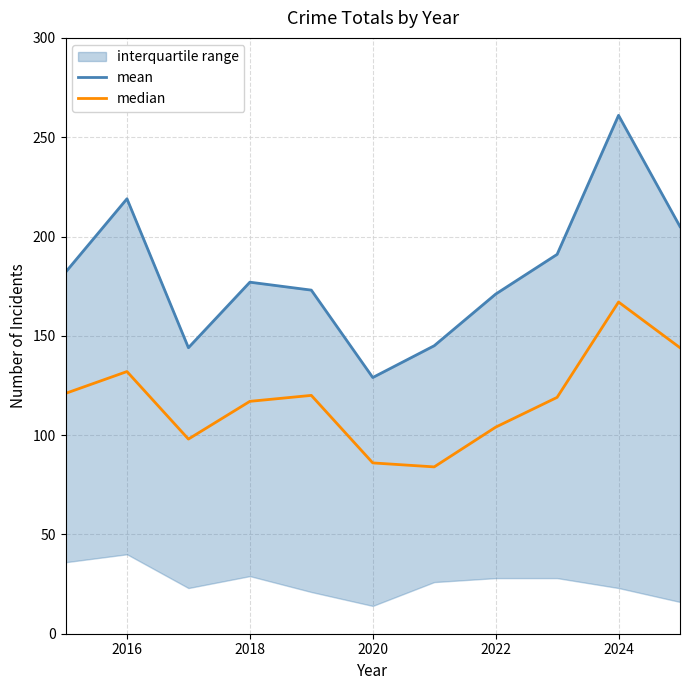

True or false: mean and median cross at least once.

False